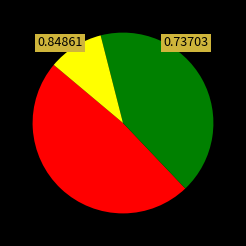

Is there any slice that represents more than half of the pie?

No